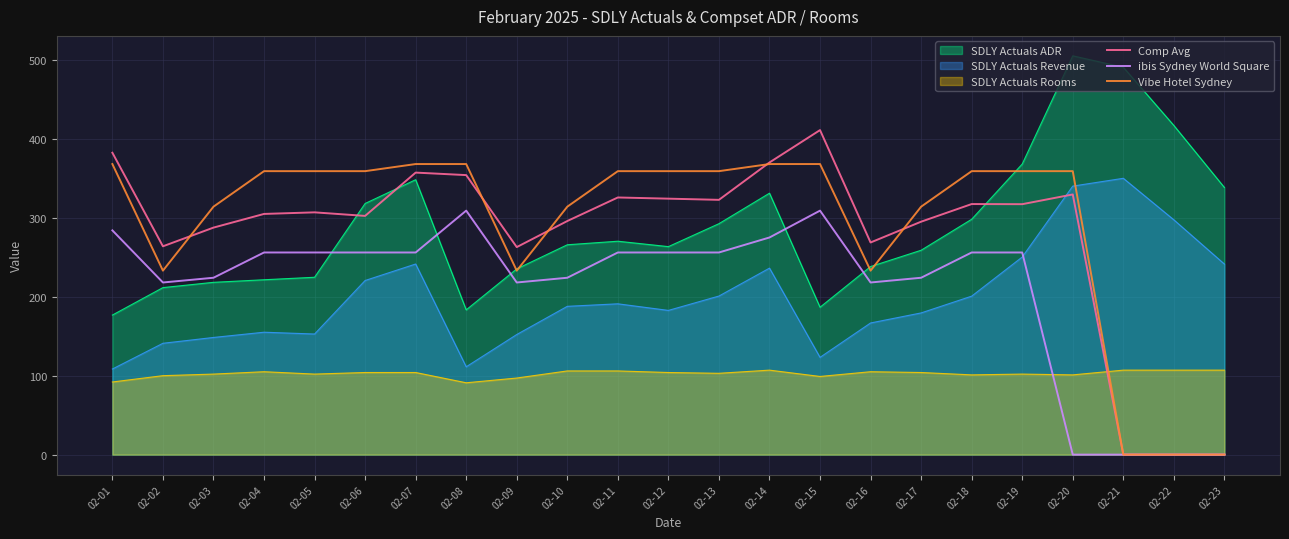

The Comp Avg series shows 0.0 at 02-21. True or false?

True